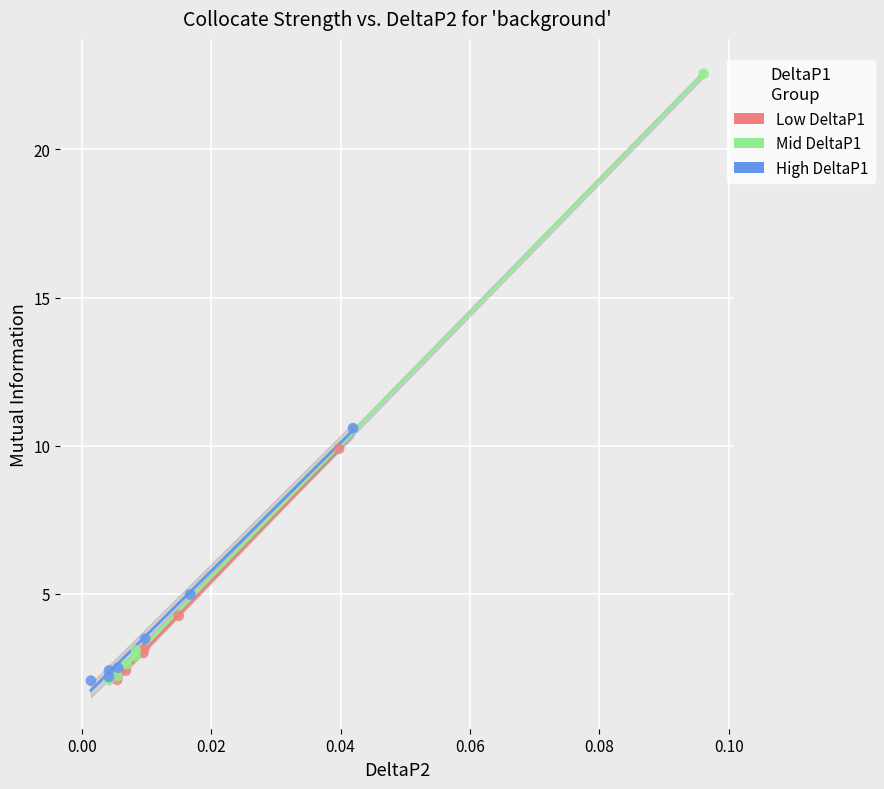

Which series has the largest Y range (max minus min)?

Mid DeltaP1